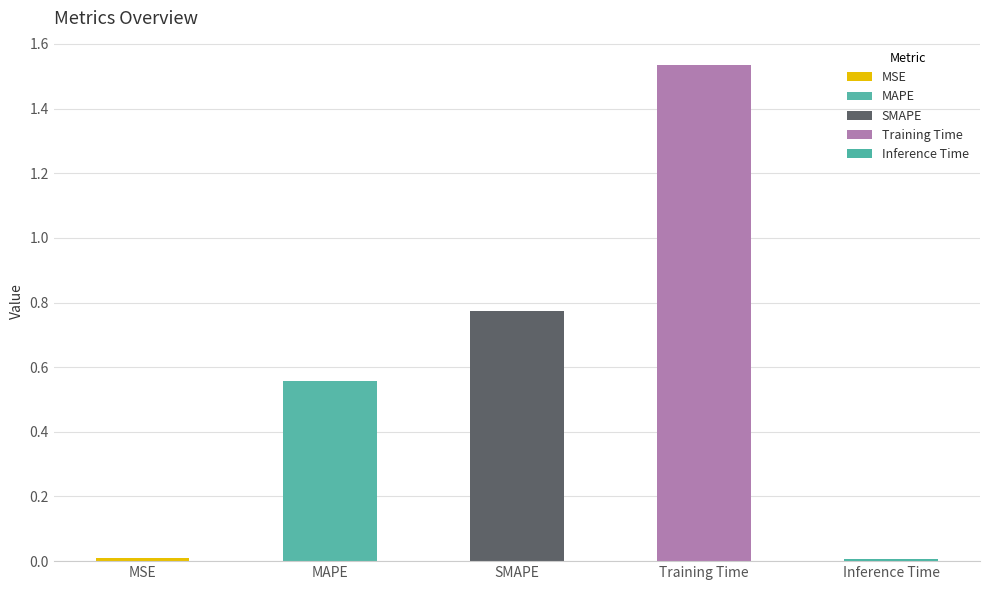

Reading left to right, what are all the values shown in this chart?

MSE=0.0	MAPE=0.6	SMAPE=0.8	Training Time=1.5	Inference Time=0.0